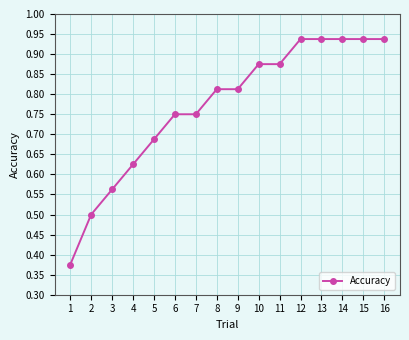

True or false: the data shows 1.6 at 16.

False